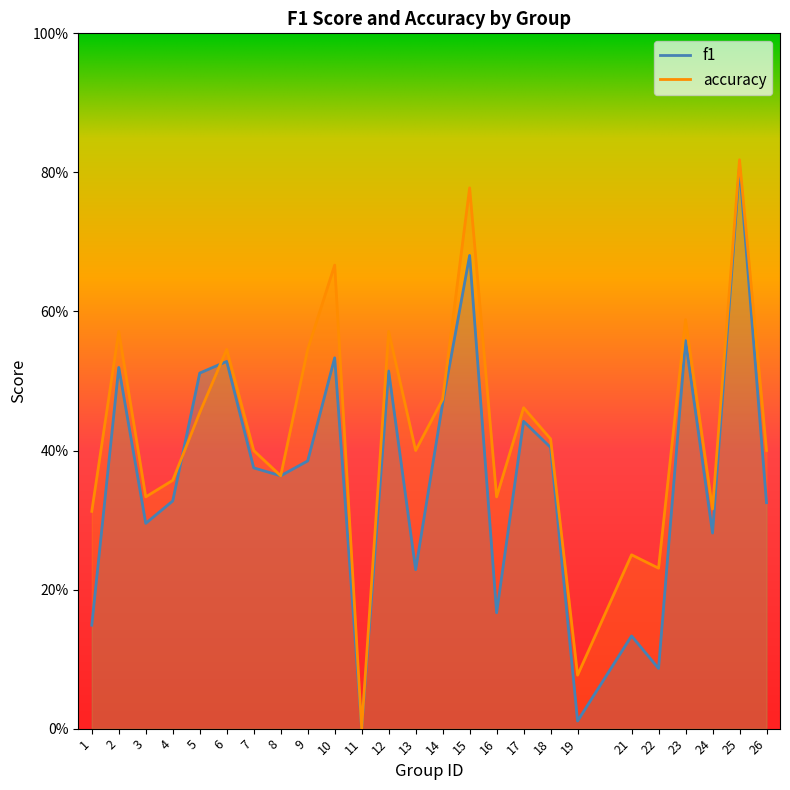

Which series has the widest spread of values?

accuracy